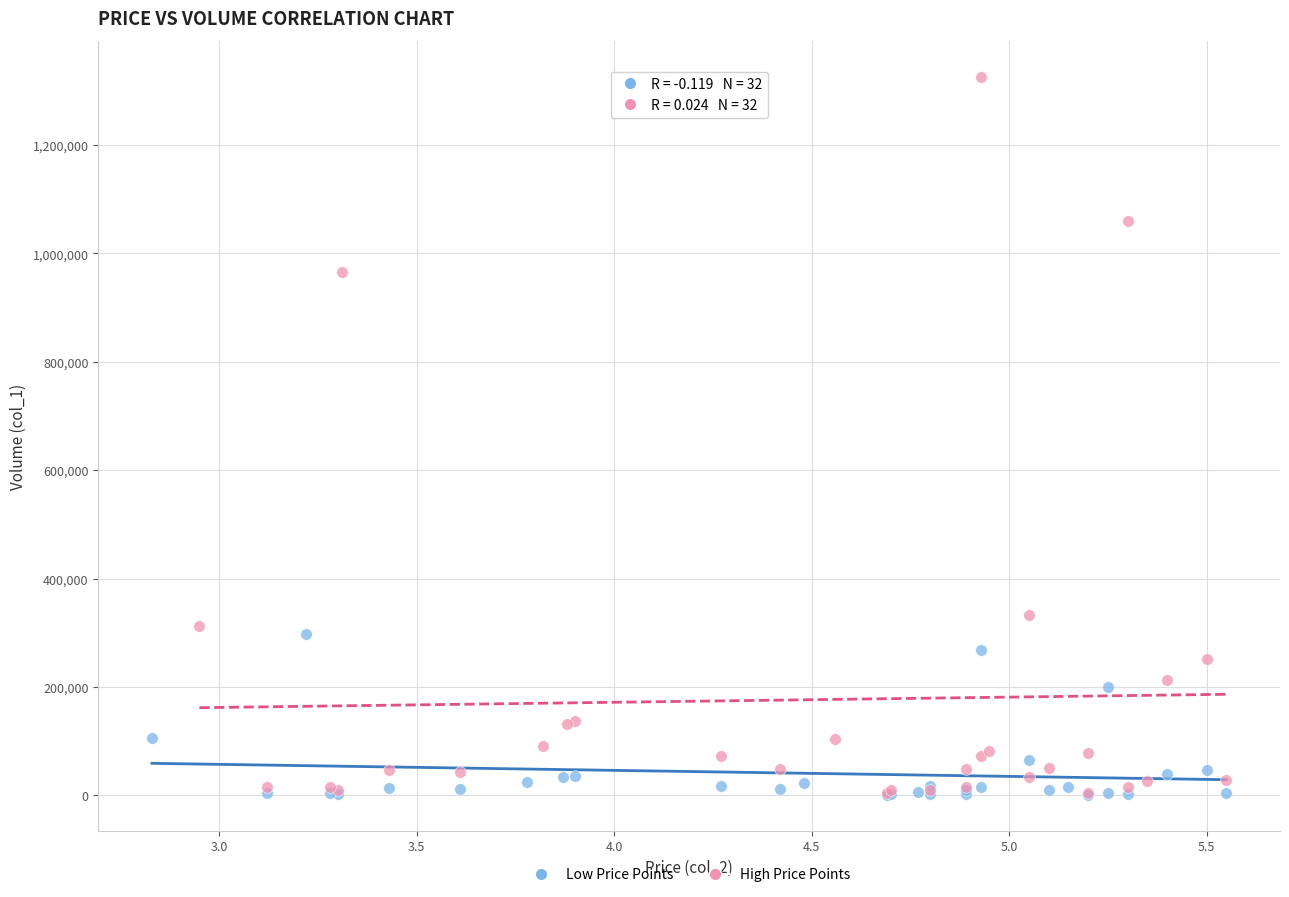

Which series contains the highest Y value?

High Price Points